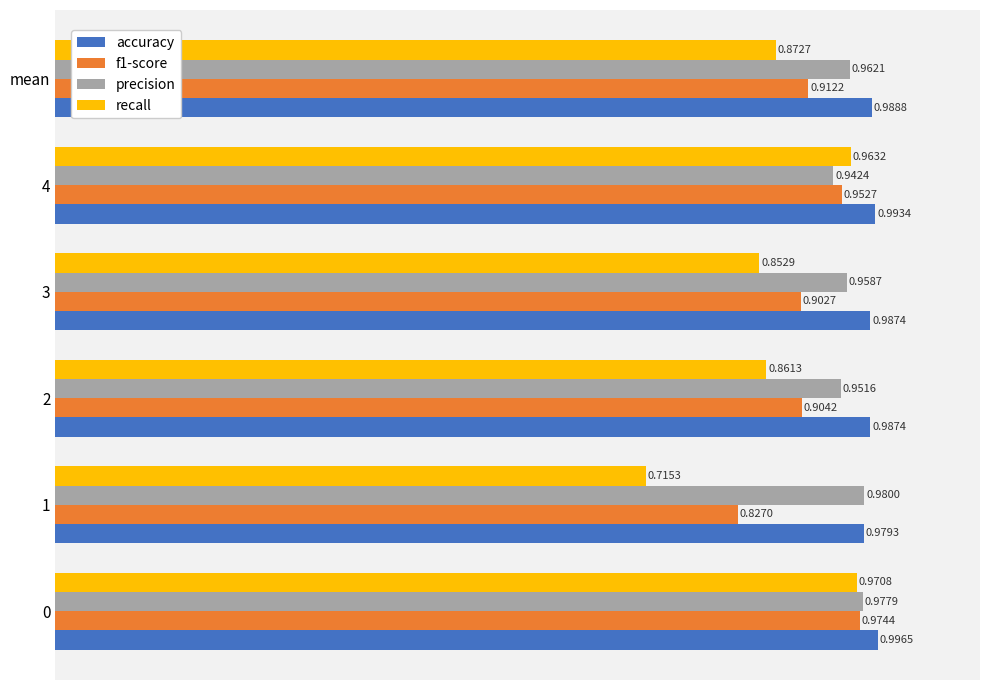

What is the difference between the maximum and minimum values in the recall series?

0.3